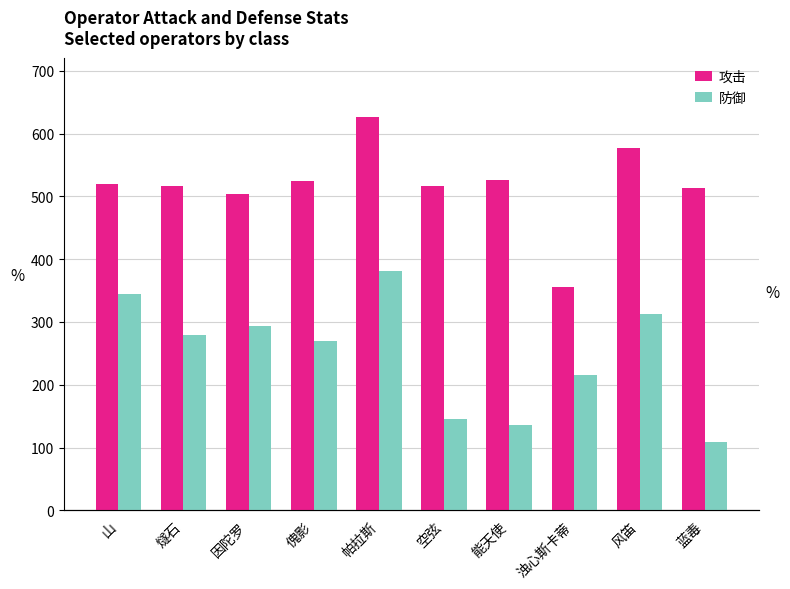

Which has a higher value, 风笛 or 燧石?

风笛